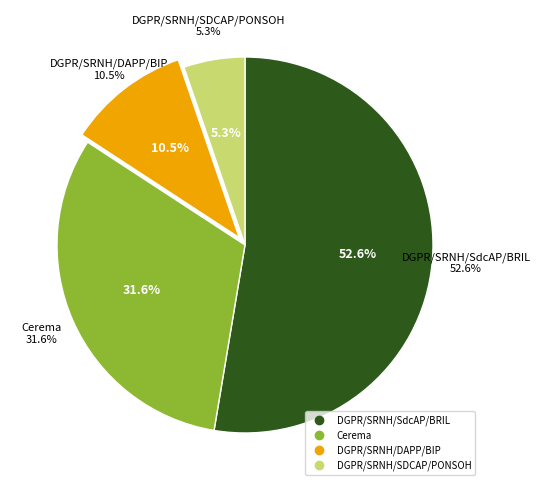

Which slice represents more than half of the pie?

DGPR/SRNH/SdcAP/BRIL